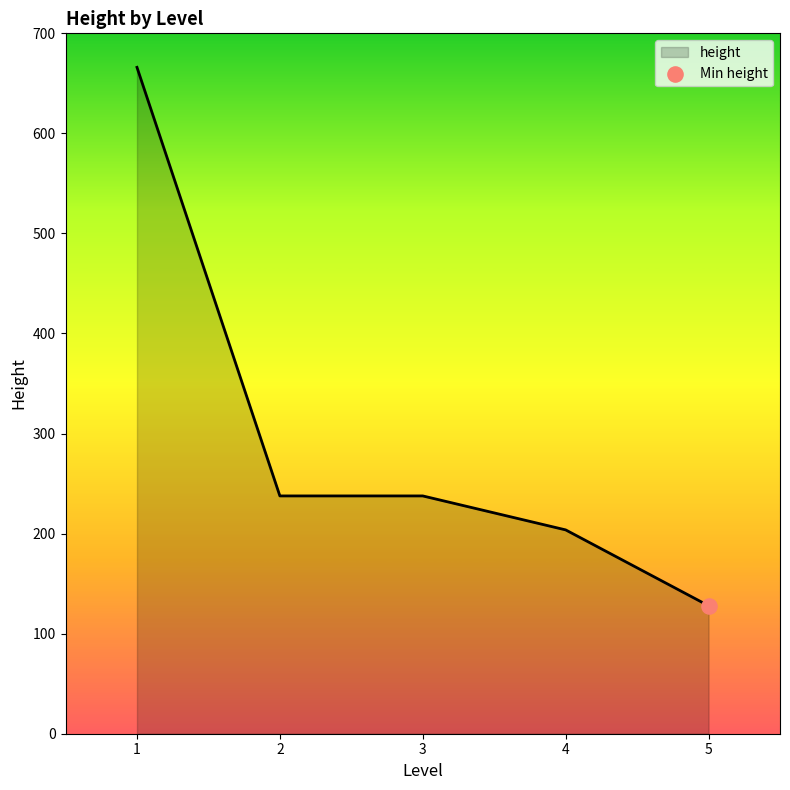

What is the change in value from 3 to 5?

-109.7